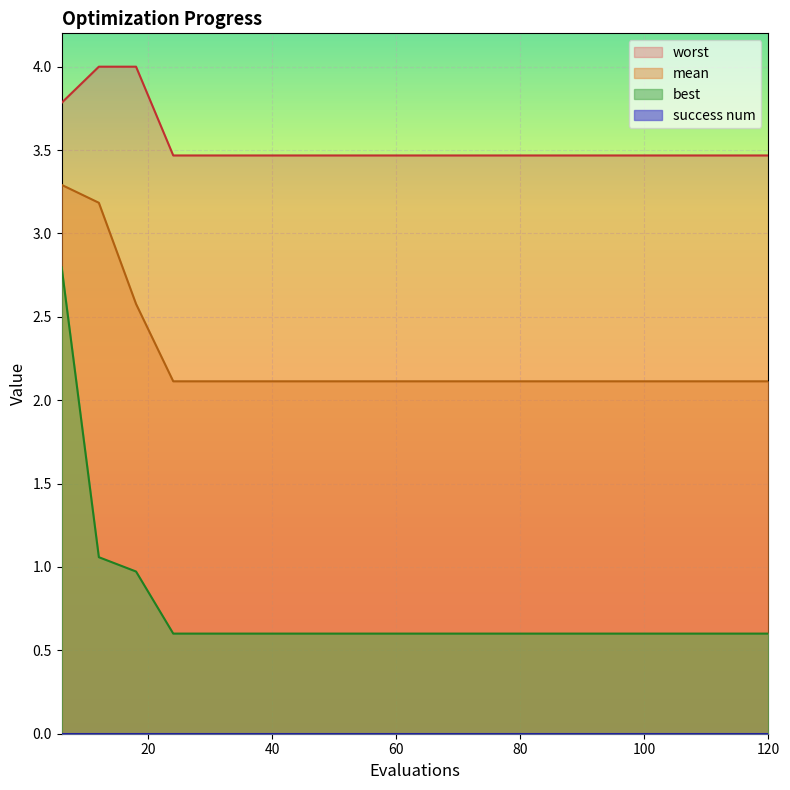

What is the maximum value shown in the chart?

4.0